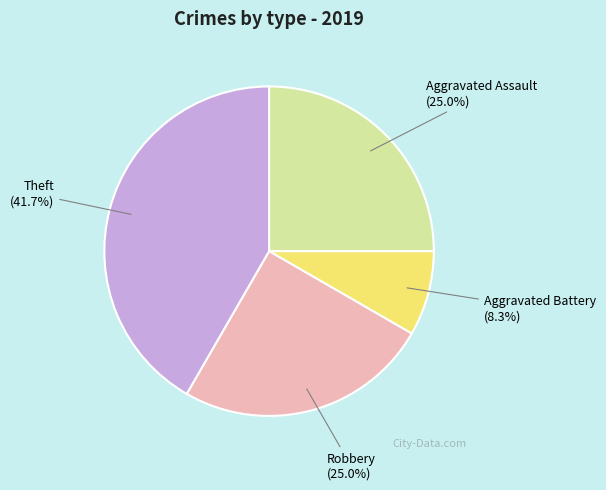

Which has a higher value, Aggravated Assault or Aggravated Battery?

Aggravated Assault